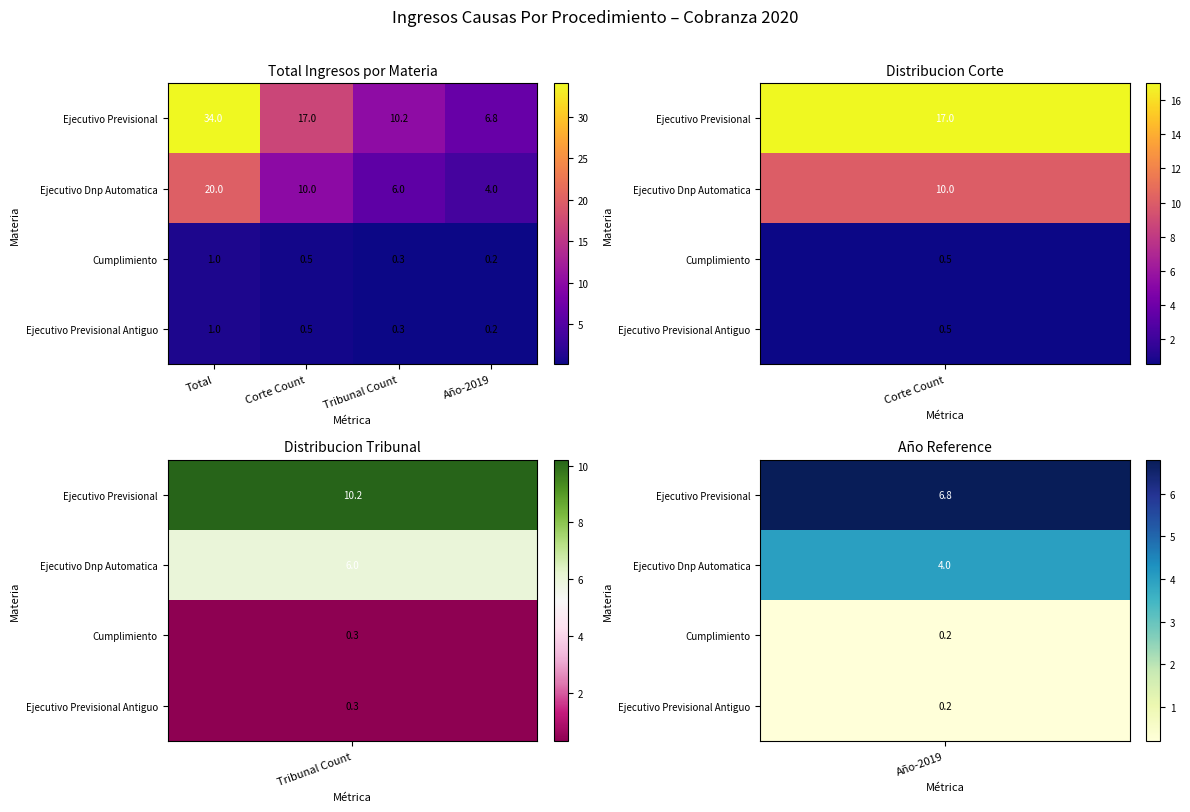

What is the spread (max minus min) of values at Corte Count?

16.5